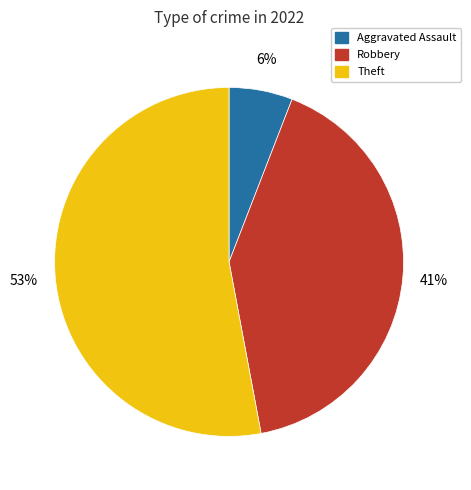

What percentage is the Theft slice, to the nearest percent?

53%